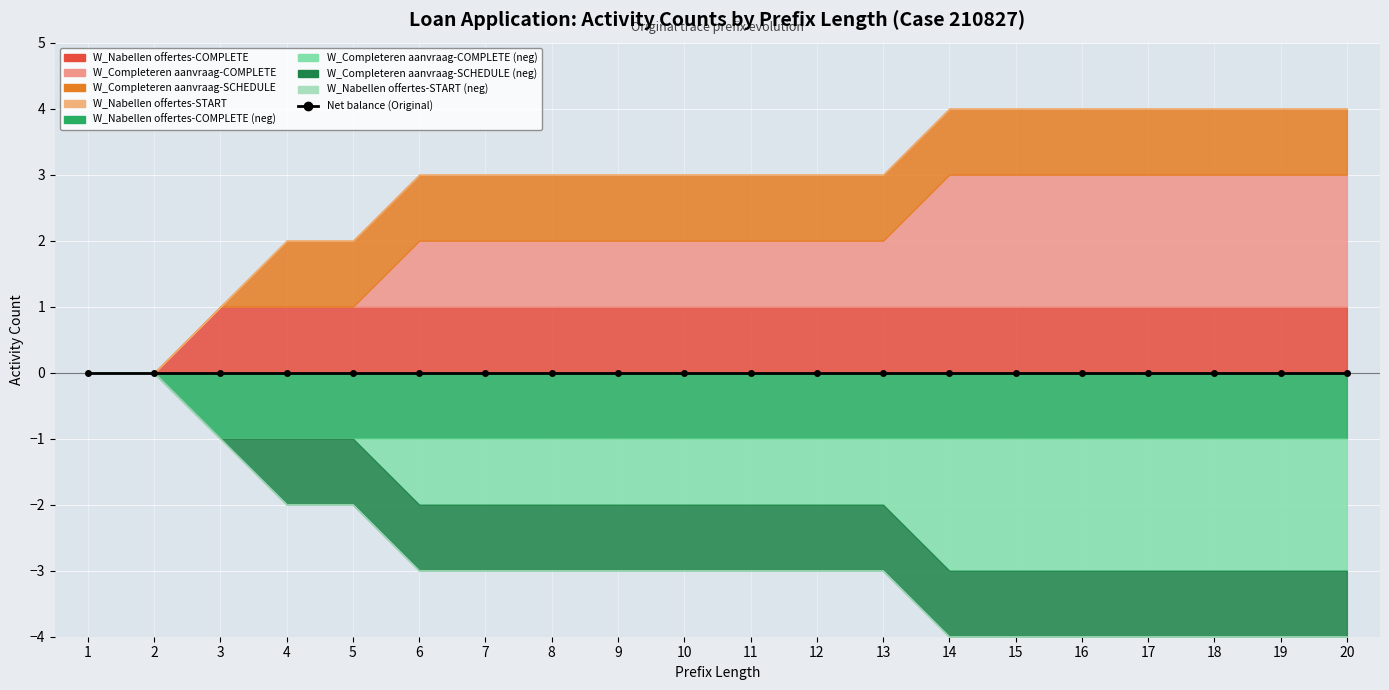

True or false: W_Nabellen offertes-COMPLETE has more than 0 points higher than both neighbors.

False